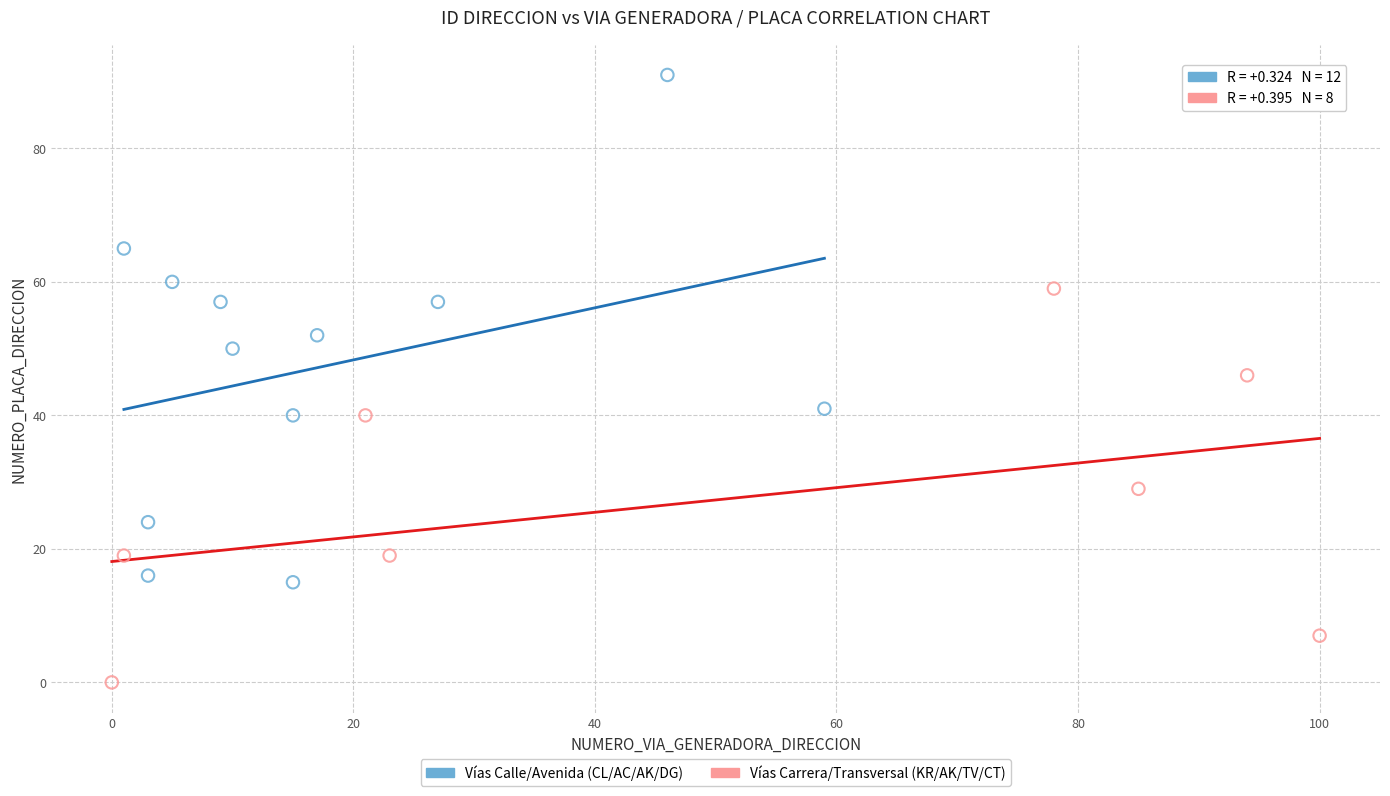

Which series reaches the minimum Y coordinate?

Vías Carrera/Transversal (KR/AK/TV/CT)